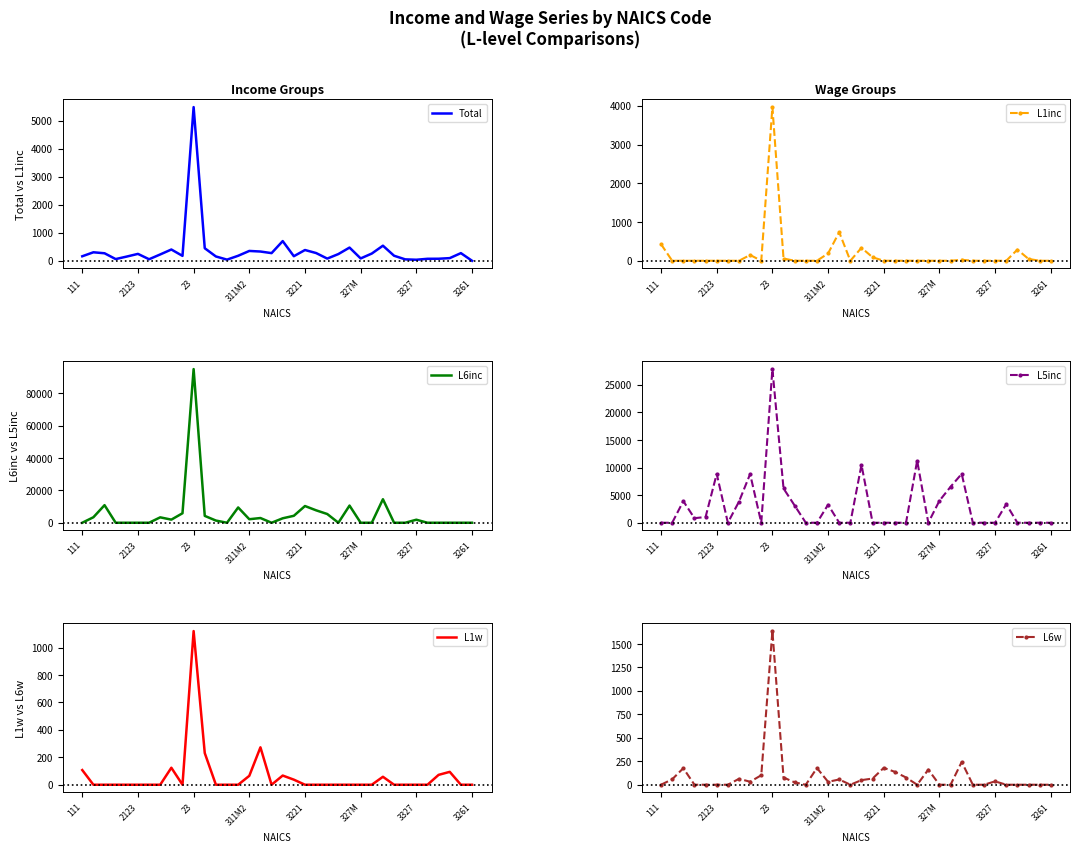

What is the highest value of the Total series?

5478